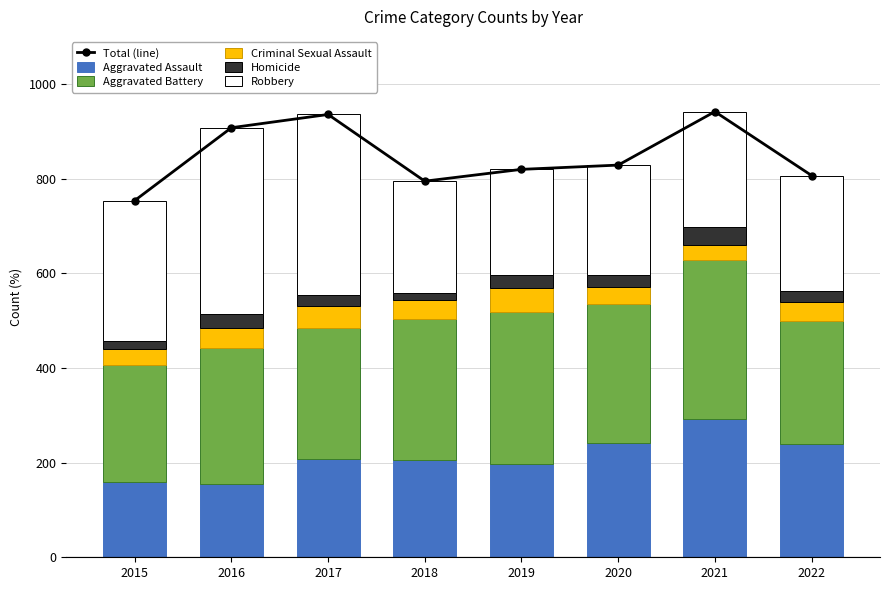

Count the number of data series in this chart.

6